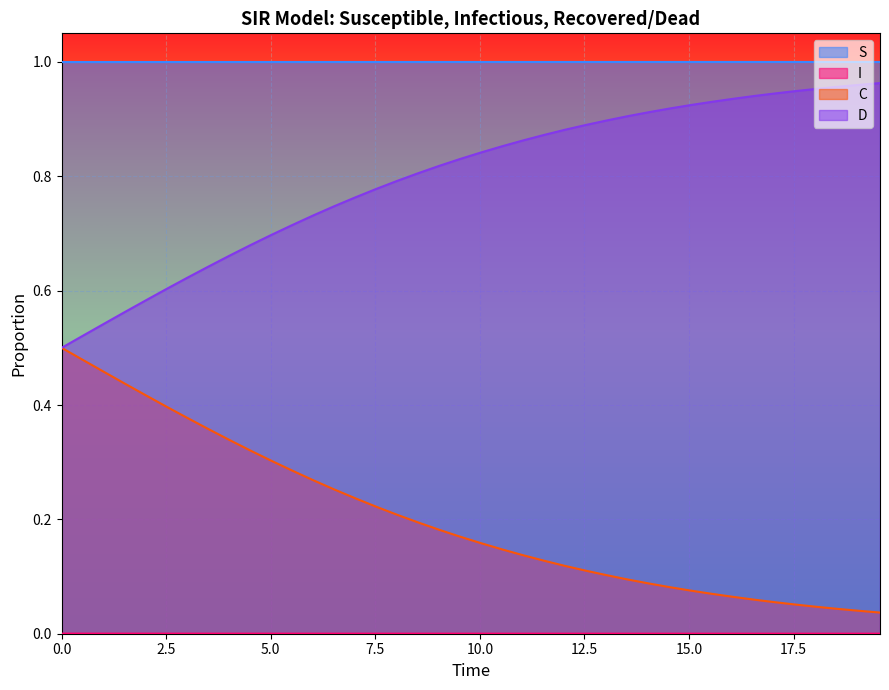

True or false: C and S cross at least once.

False